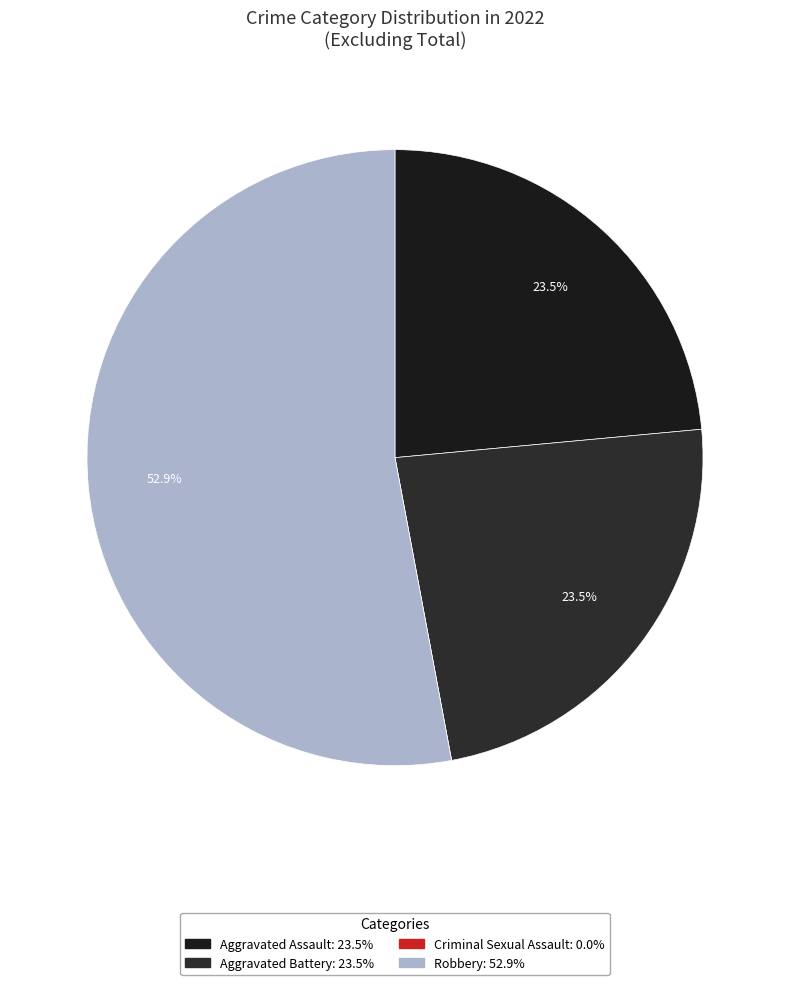

To the nearest percent, what portion does Aggravated Assault represent?

24%